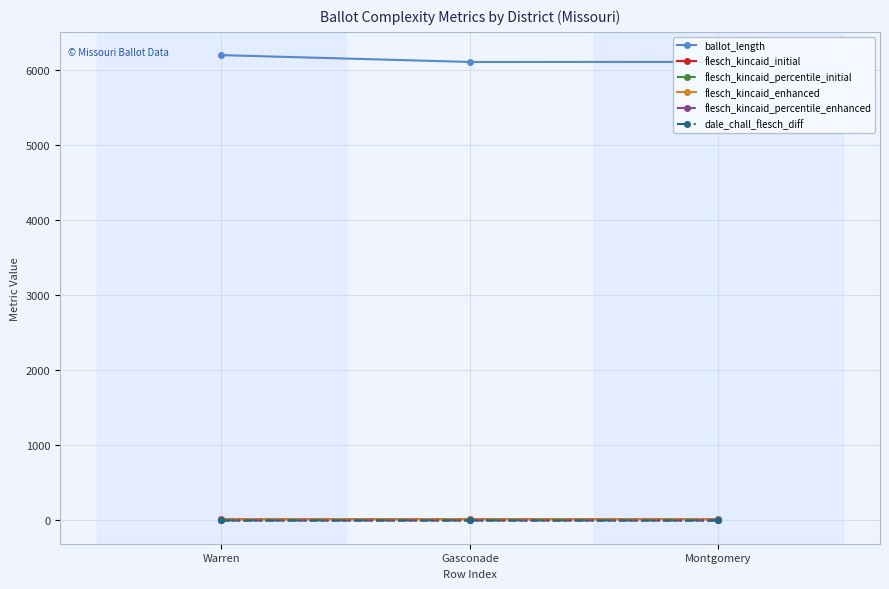

What is the label of the 2nd point from the right?

Gasconade